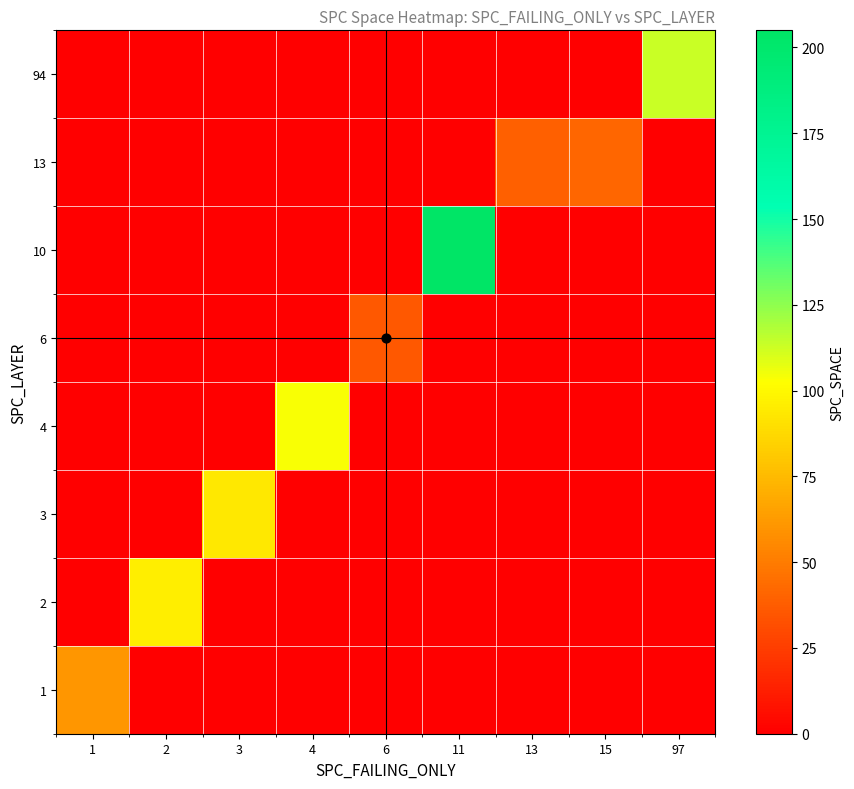

How many series are shown in this chart?

8